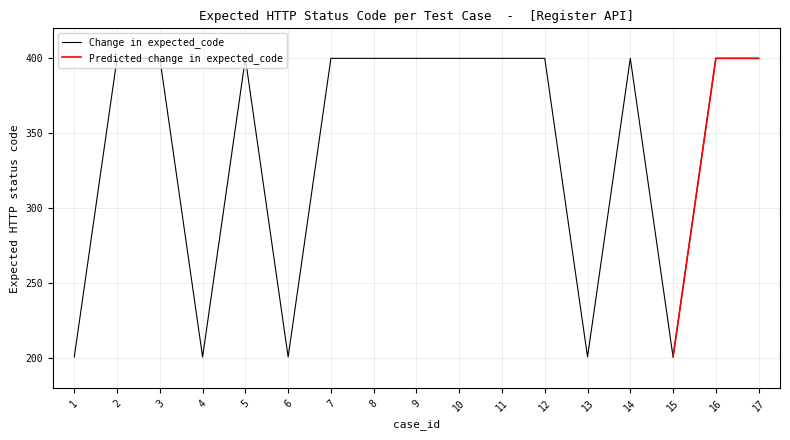

How many points are lower than both their immediate neighbors (excluding endpoints)?

4